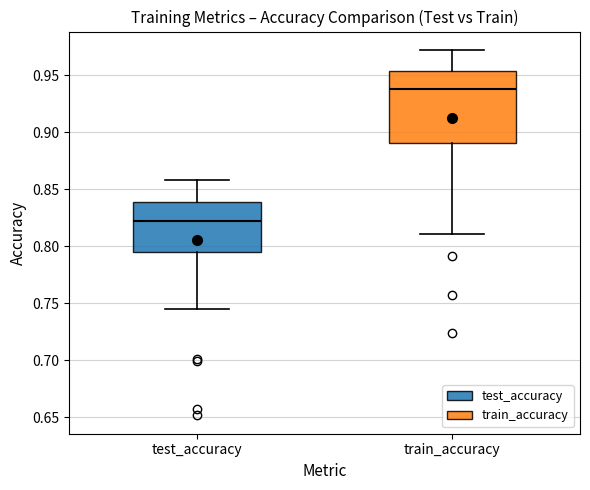

Reading left to right, transcribe this box plot: for each box, give where its median line is, the range the box spans, and where its two whiskers end, as read against the y-axis. The values are not printed on the chart, so give them approximately, as read against the axis.

test_accuracy: median 0.825, box 0.795 to 0.840, whiskers 0.745 to 0.860
train_accuracy: median 0.940, box 0.890 to 0.955, whiskers 0.810 to 0.970